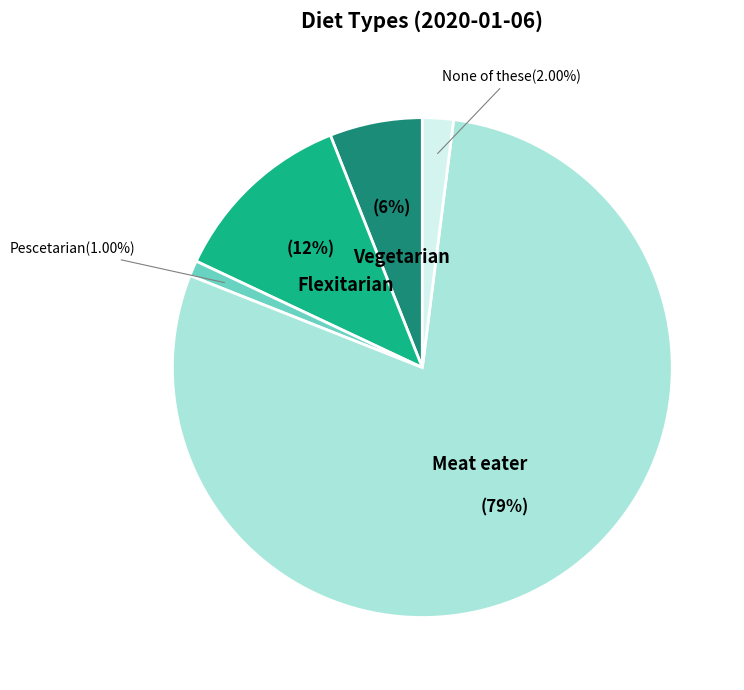

How many segments does this pie chart have?

5